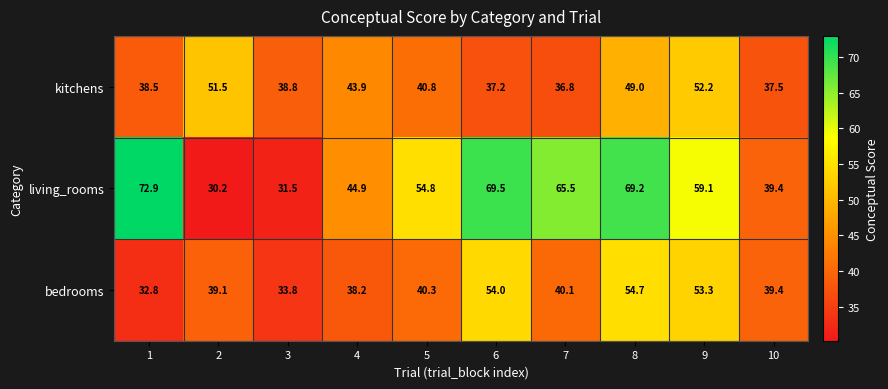

How many distinct data groups are displayed?

3